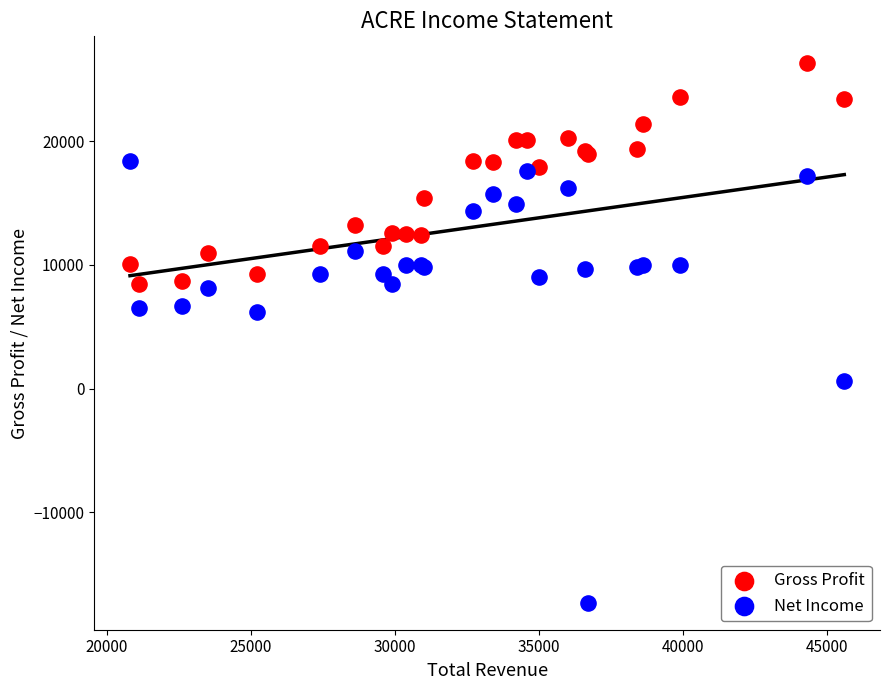

What is the X range (max minus min) for the scatter plot?

24800